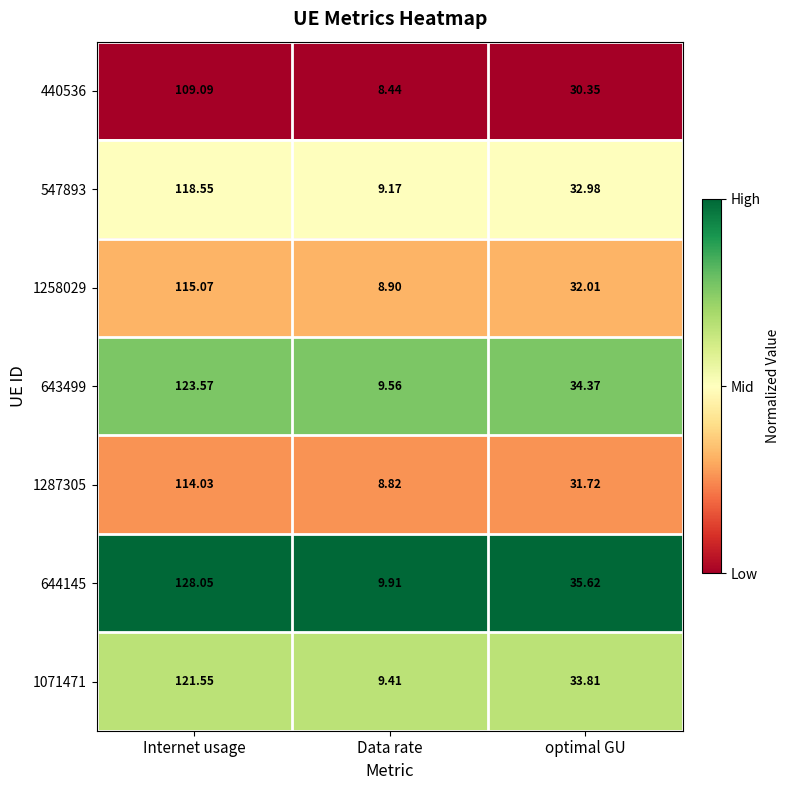

Is the value of 547893 at Data rate greater than the value of 1287305 at optimal GU?

No